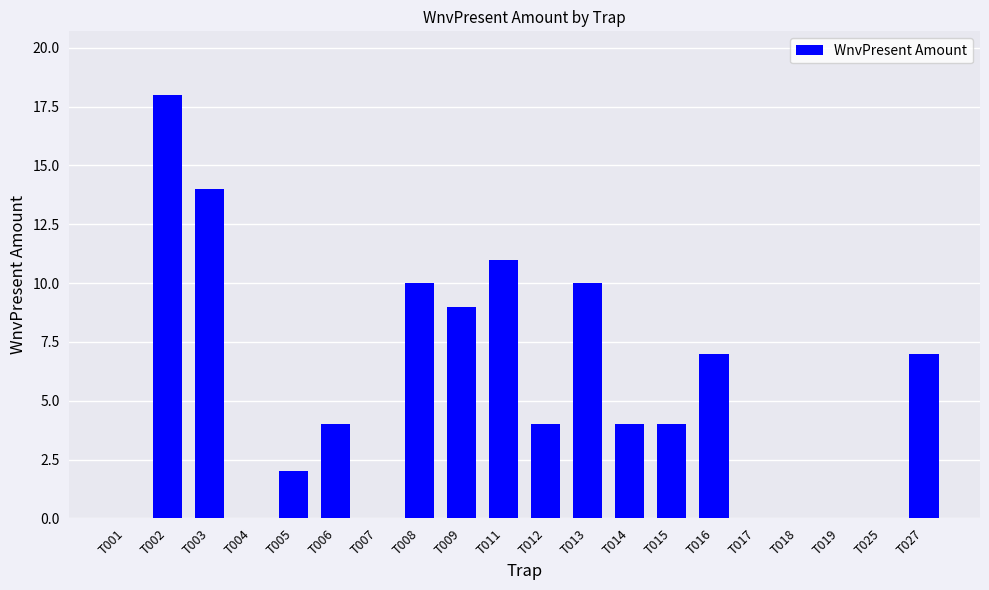

Approximately how many times larger is the value at T013 compared to T011?

0.9